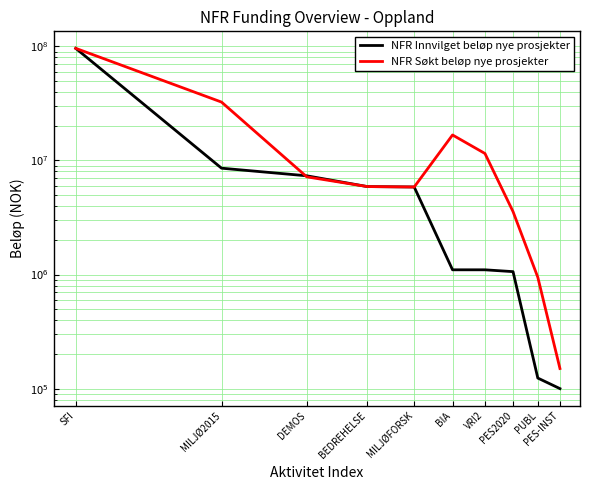

What is the maximum value shown in the chart?

96000000